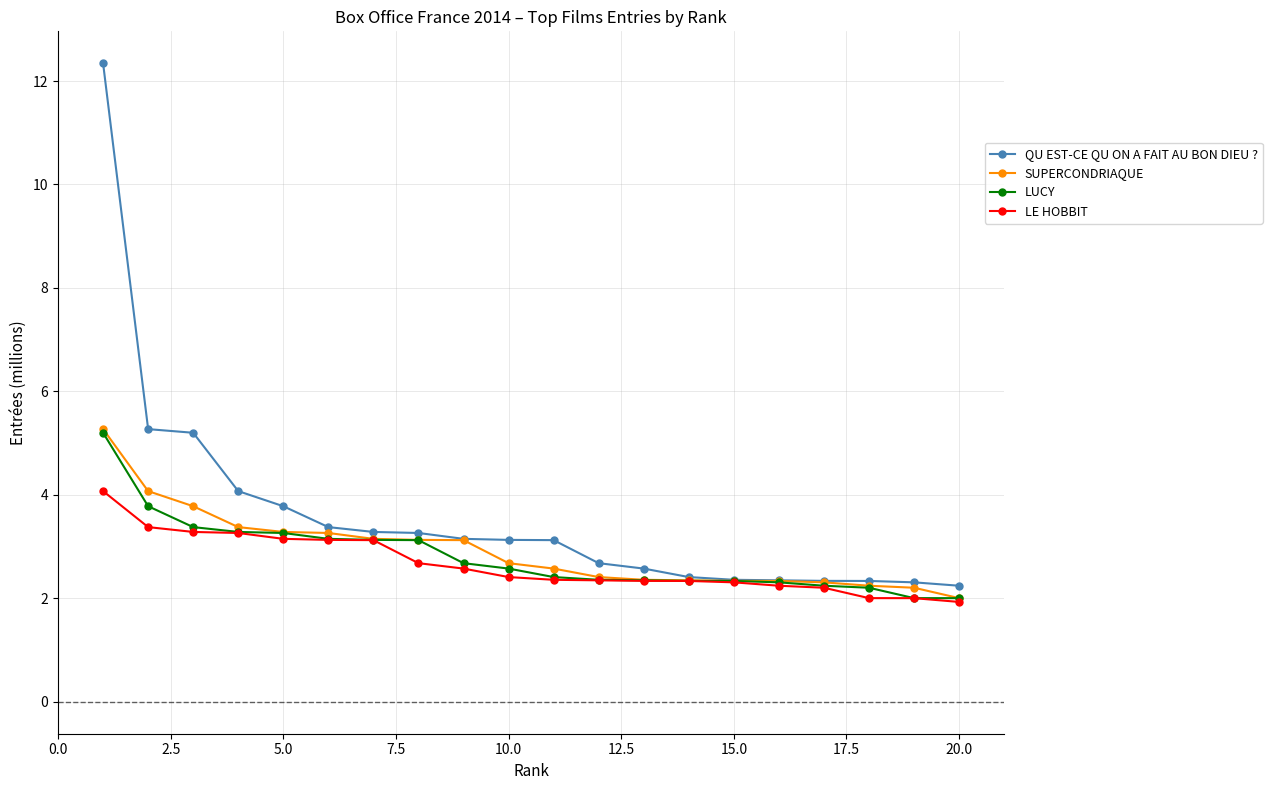

Which series has the largest total across all categories?

QU EST-CE QU ON A FAIT AU BON DIEU ?